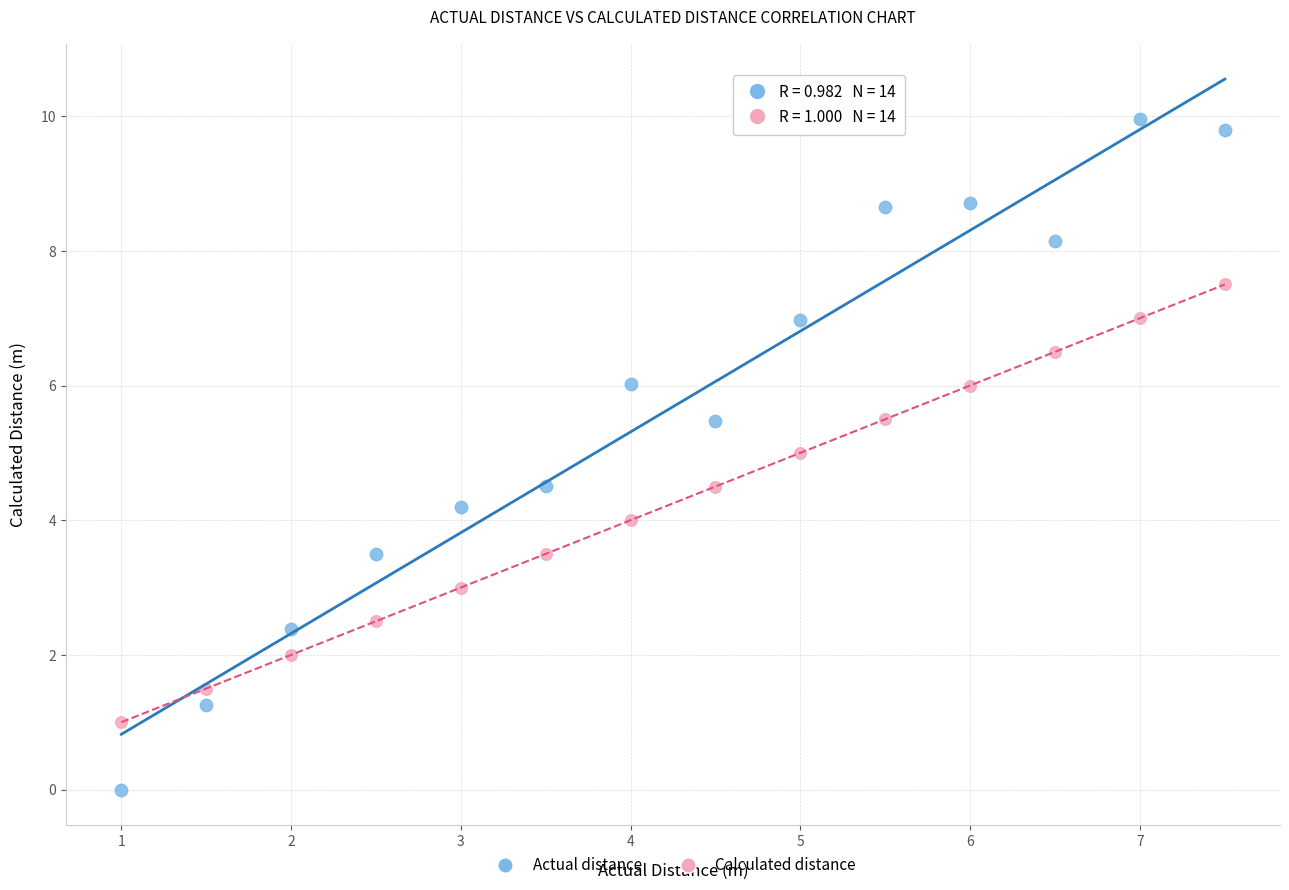

Which series has the widest spread of Y values?

Actual distance